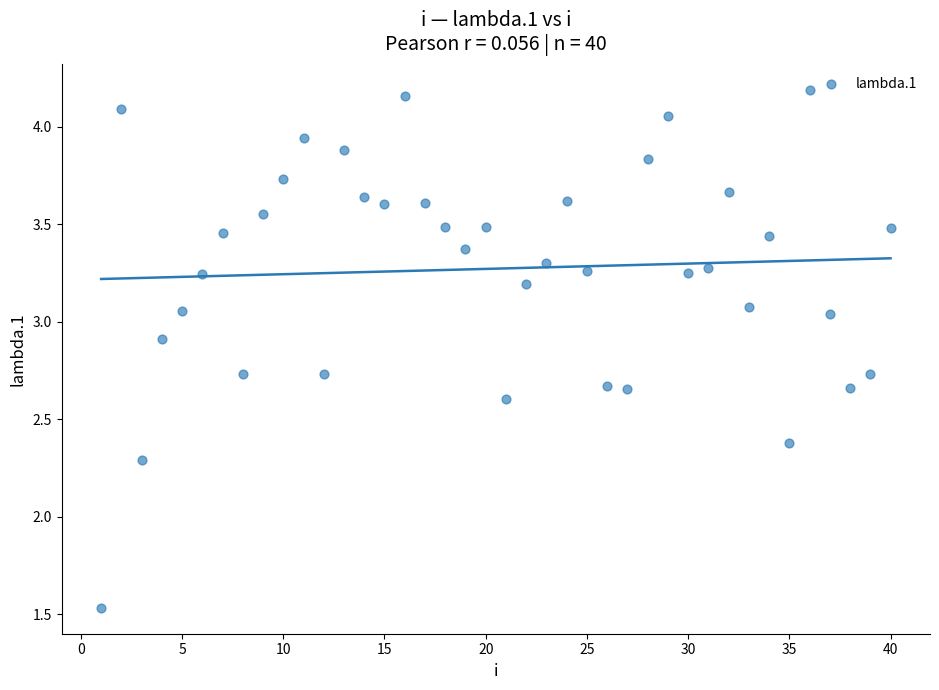

What Y value in the scatter plot is closest to 2?

2.3